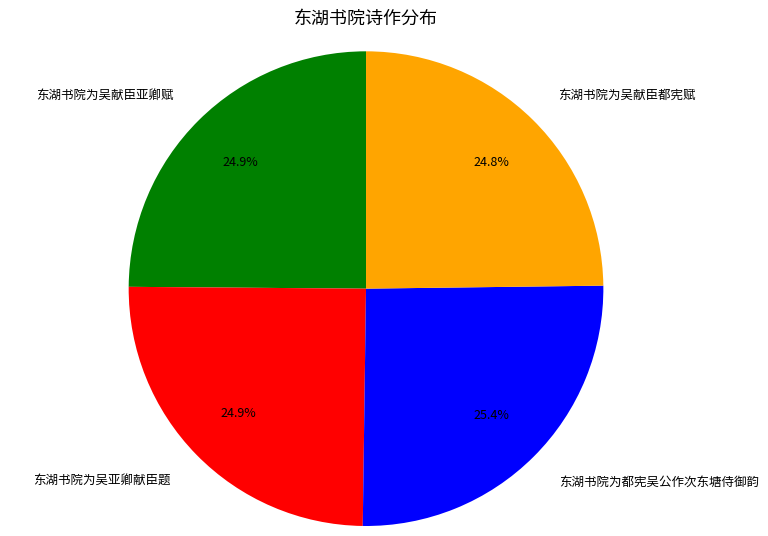

Which slice is the largest?

东湖书院为都宪吴公作次东塘侍御韵